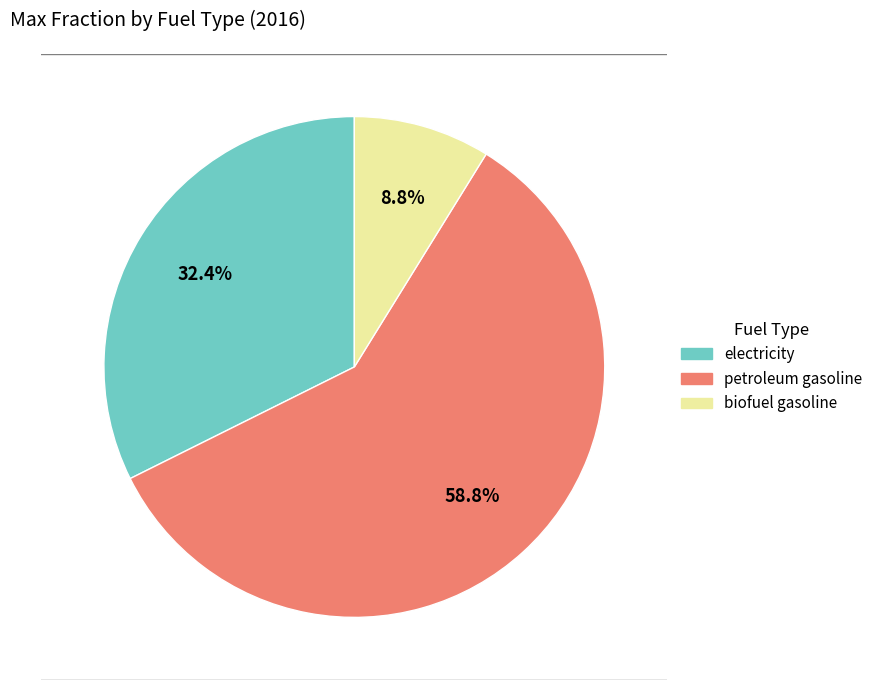

Which slice is the largest?

petroleum gasoline